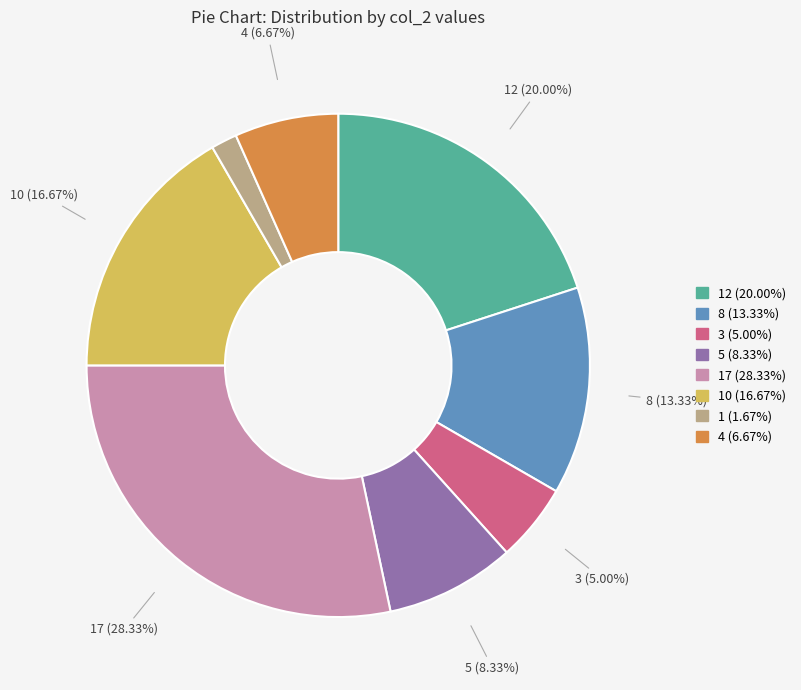

To the nearest percent, what is the average slice percentage?

12%